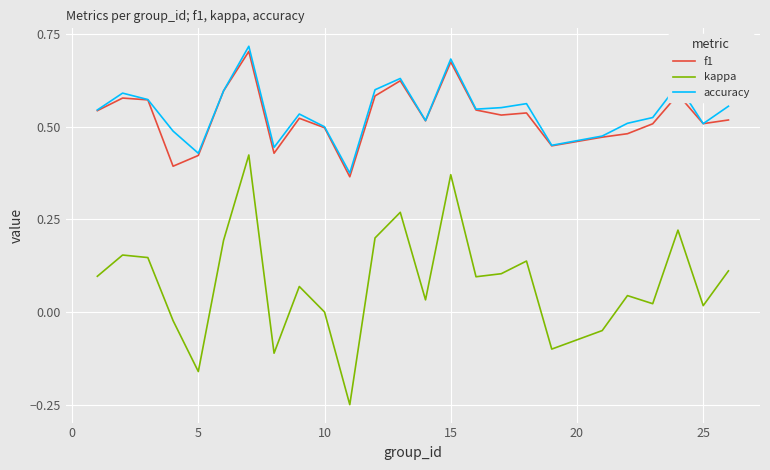

True or false: accuracy and kappa intersect in this chart.

False